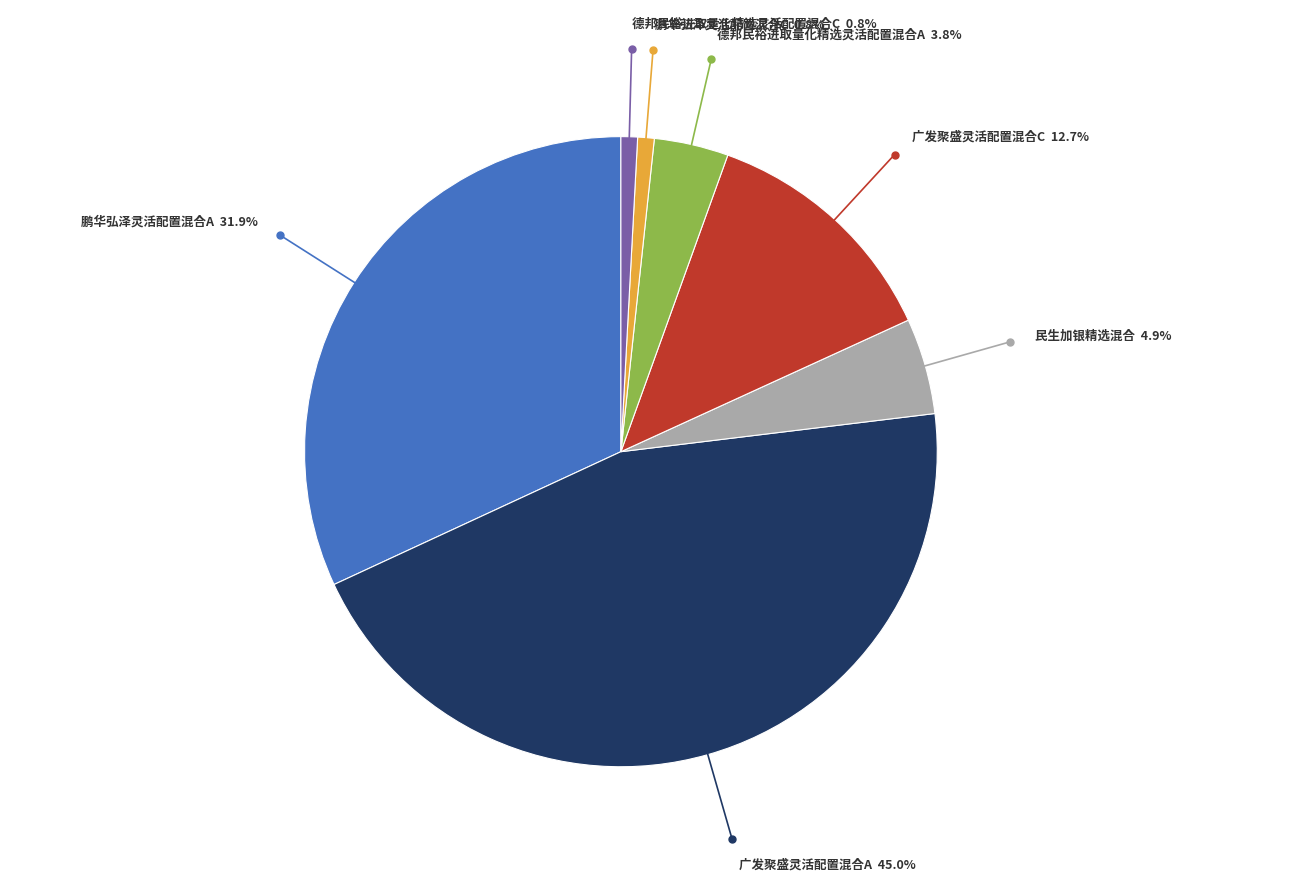

Does any single category account for the majority?

No